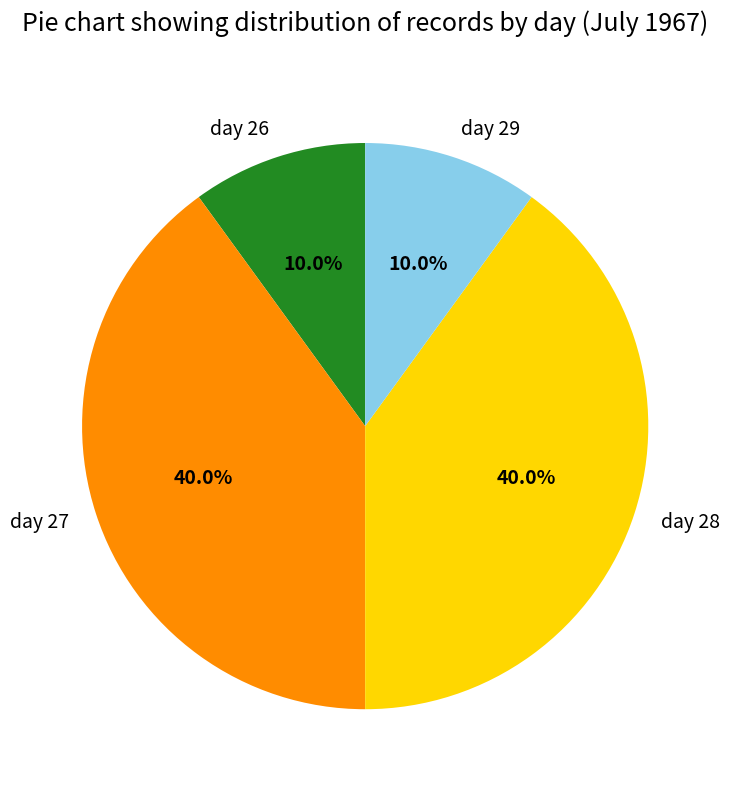

To the nearest percent, what is the difference between the day 29 and day 28 slice percentages?

30%